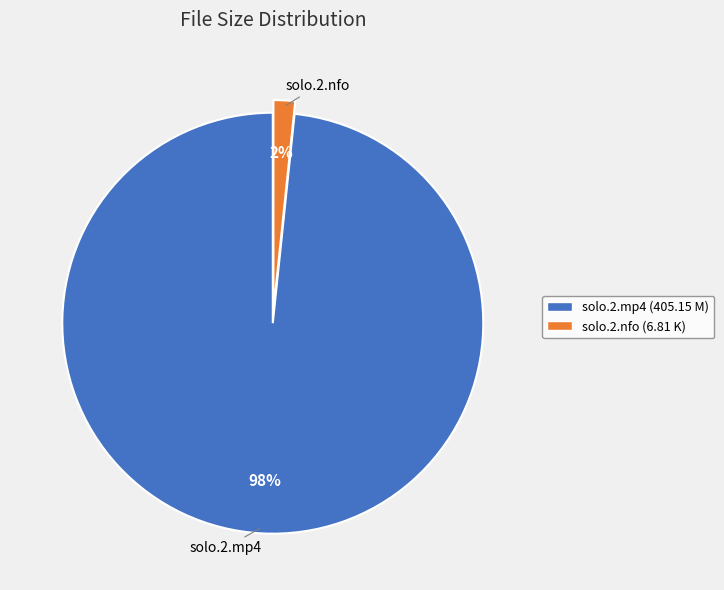

Which slice represents more than half of the pie?

solo.2.mp4